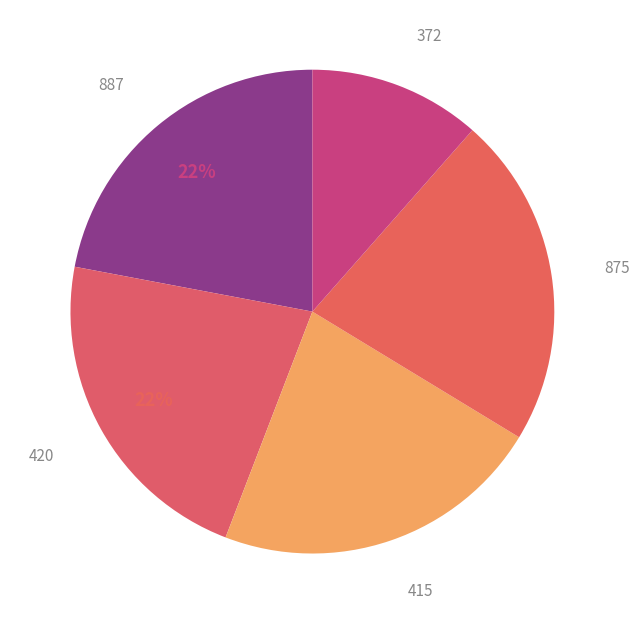

Which slice is the smallest?

372